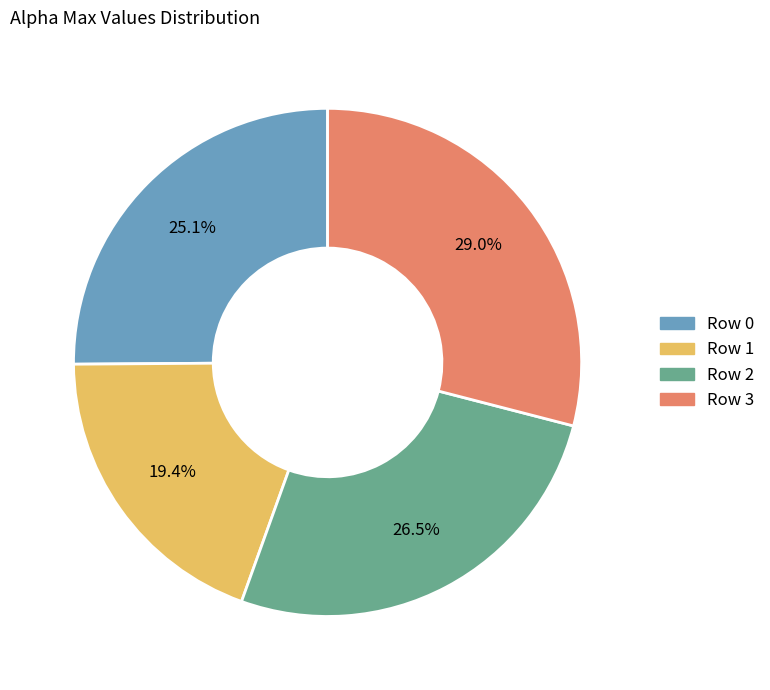

Which has a higher value, Row 0 or Row 2?

Row 2